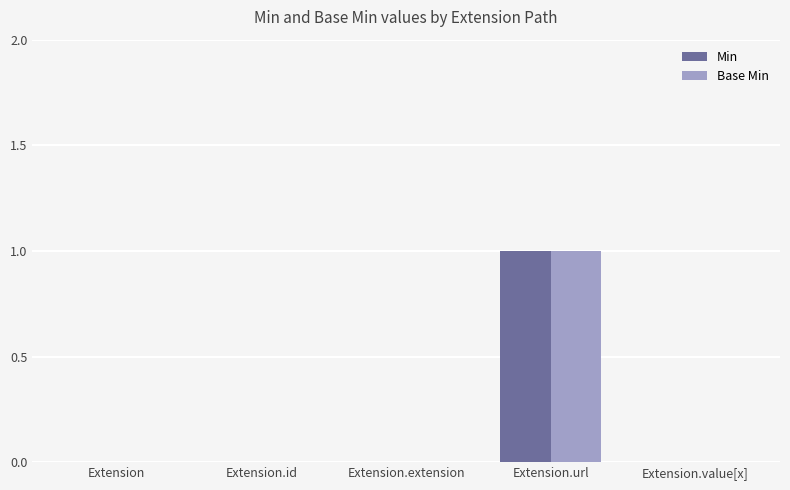

At which label does Min reach its peak?

Extension.url